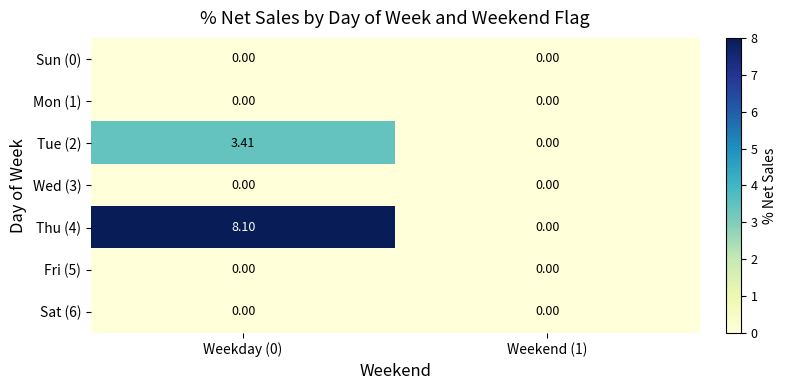

At which category is the sum across all series the highest?

Weekday (0)